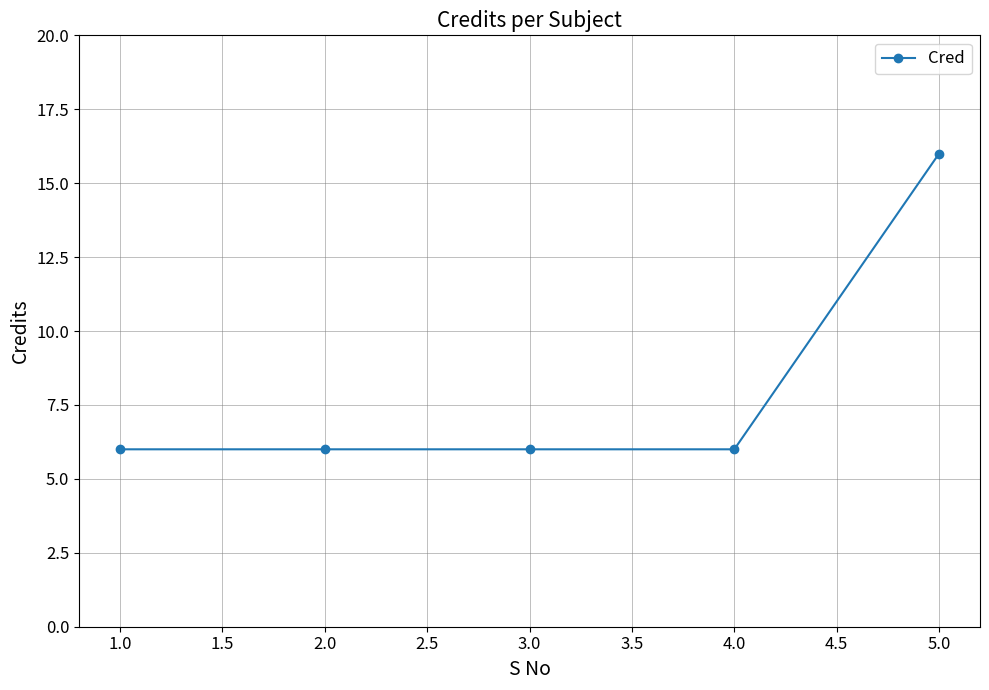

Reading left to right, what are all the values shown in this chart?

1.0=6	2.0=6	3.0=6	4.0=6	5.0=16